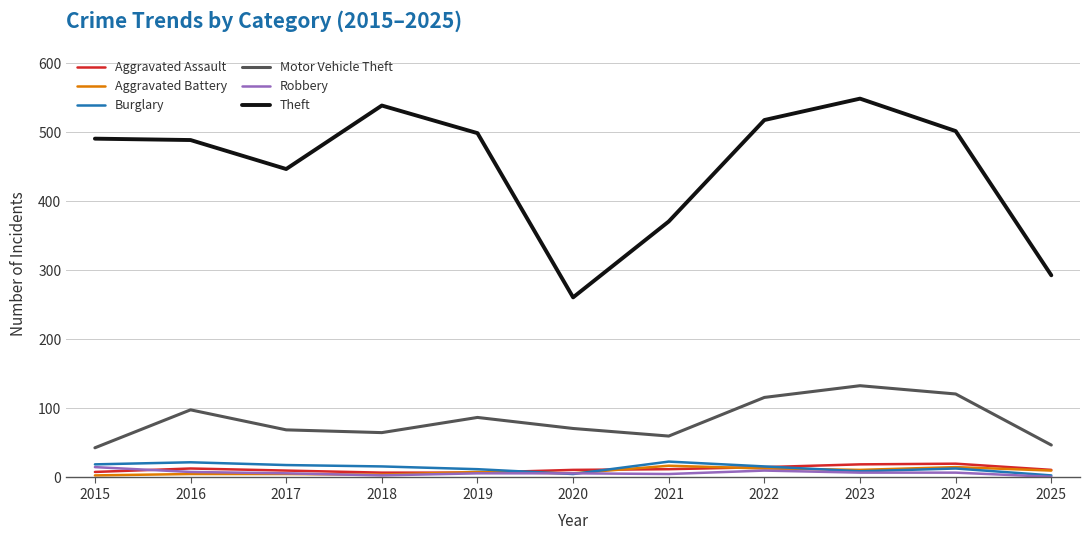

Which series has the widest spread of values?

Theft